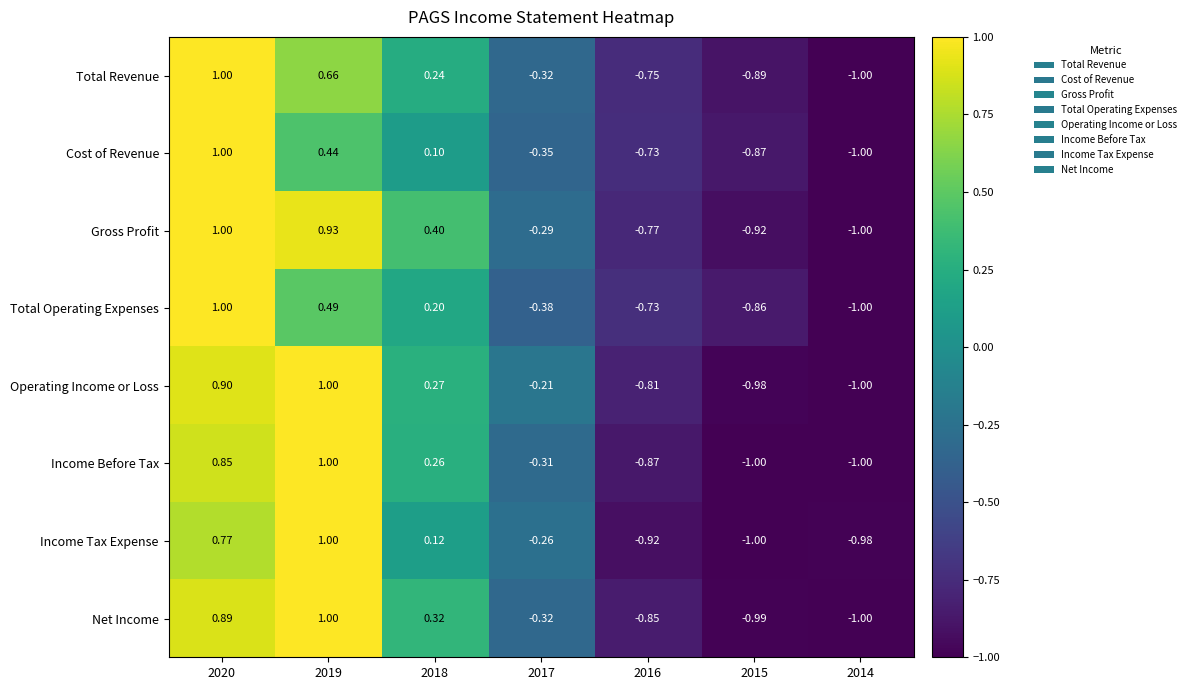

What is the maximum value shown in the chart?

1.0